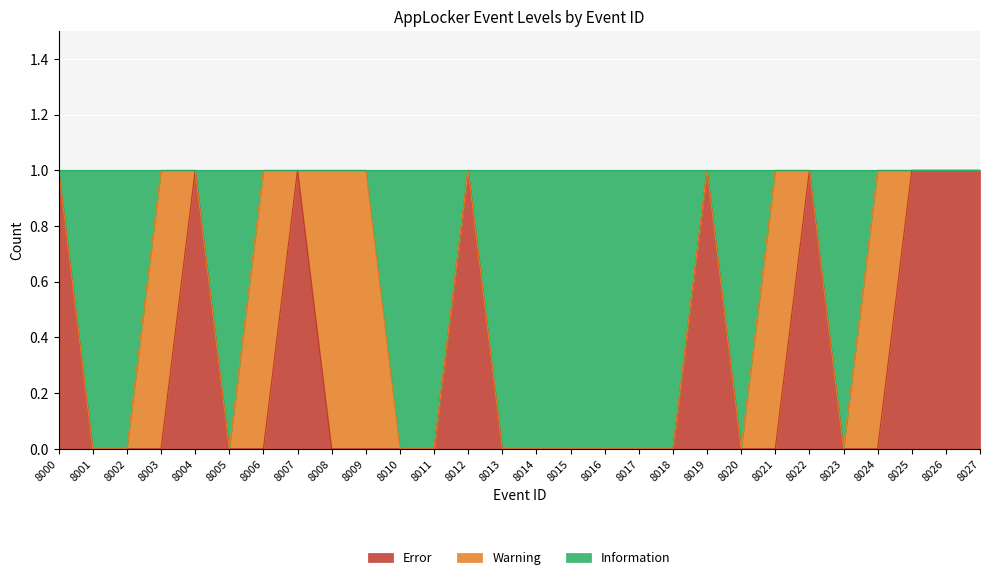

What value does the Error series have at 8022?

1